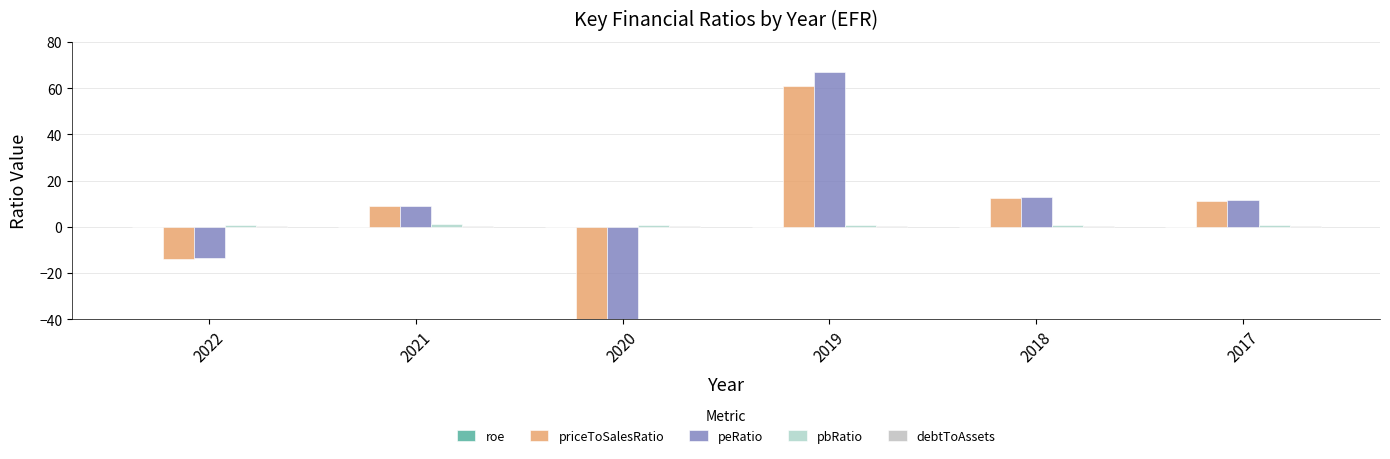

Reading left to right, what are all the values shown in this chart?

roe: -0.1	0.1	-0.0	0.0	0.1	0.1
priceToSalesRatio: -13.8	9.1	-304.5	61.1	12.7	11.3
peRatio: -13.4	9.2	-201.5	67.0	12.9	11.6
pbRatio: 0.9	1.1	0.8	0.8	0.9	1.0
debtToAssets: 0.2	0.2	0.3	0.3	0.3	0.2